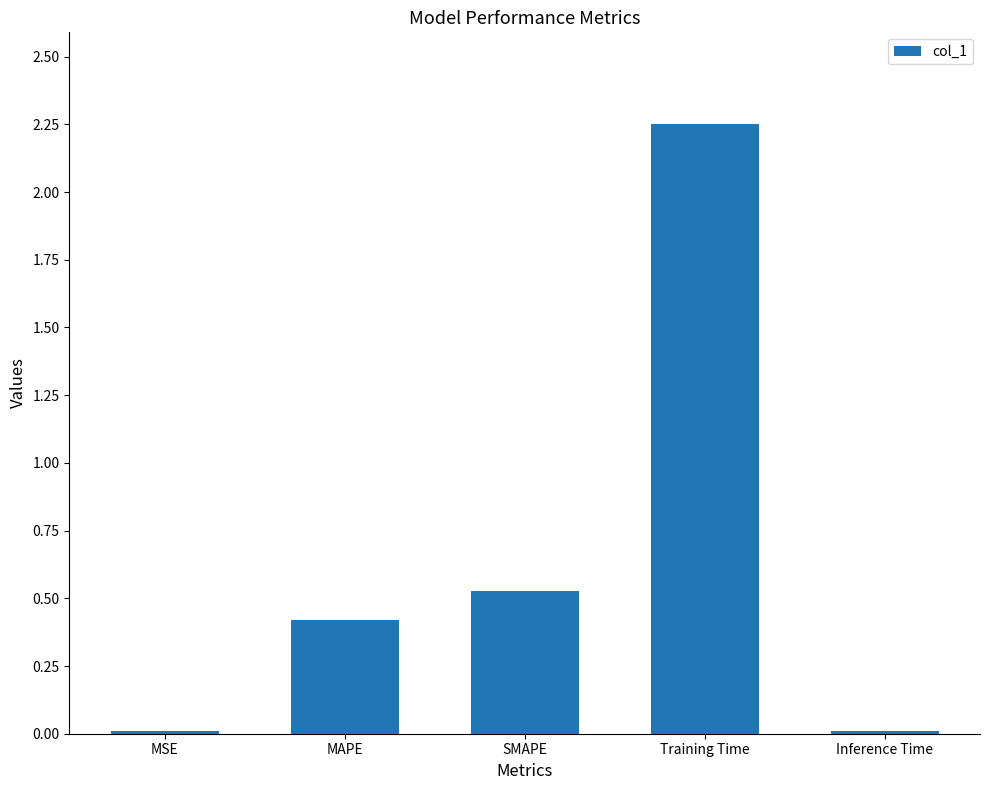

At which category does the chart reach its peak across all series?

Training Time